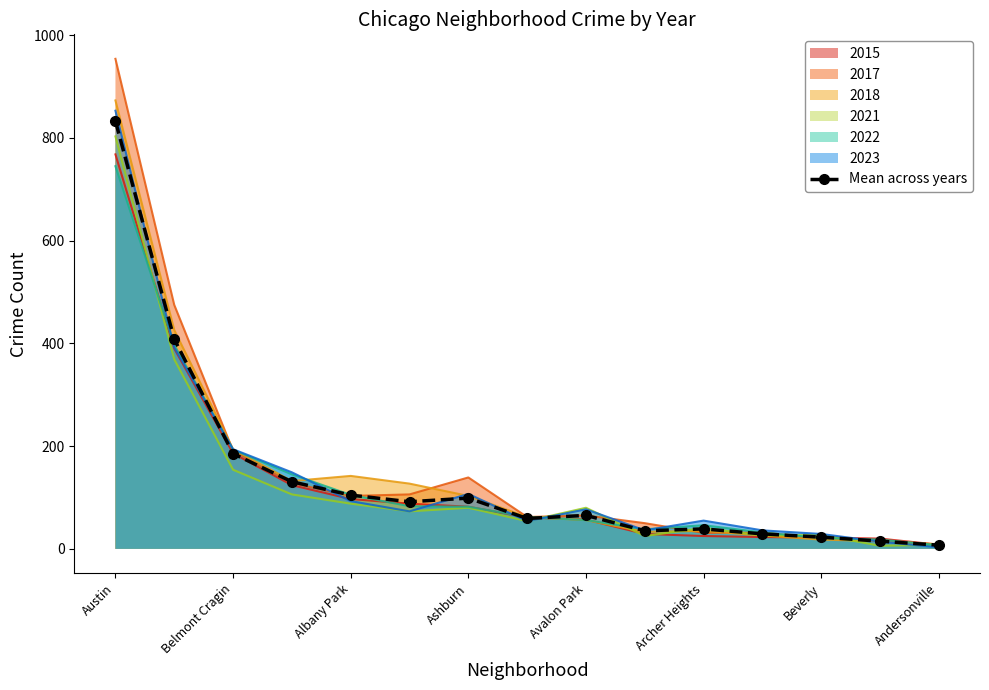

The value at 13 is 15.0. True or false?

True